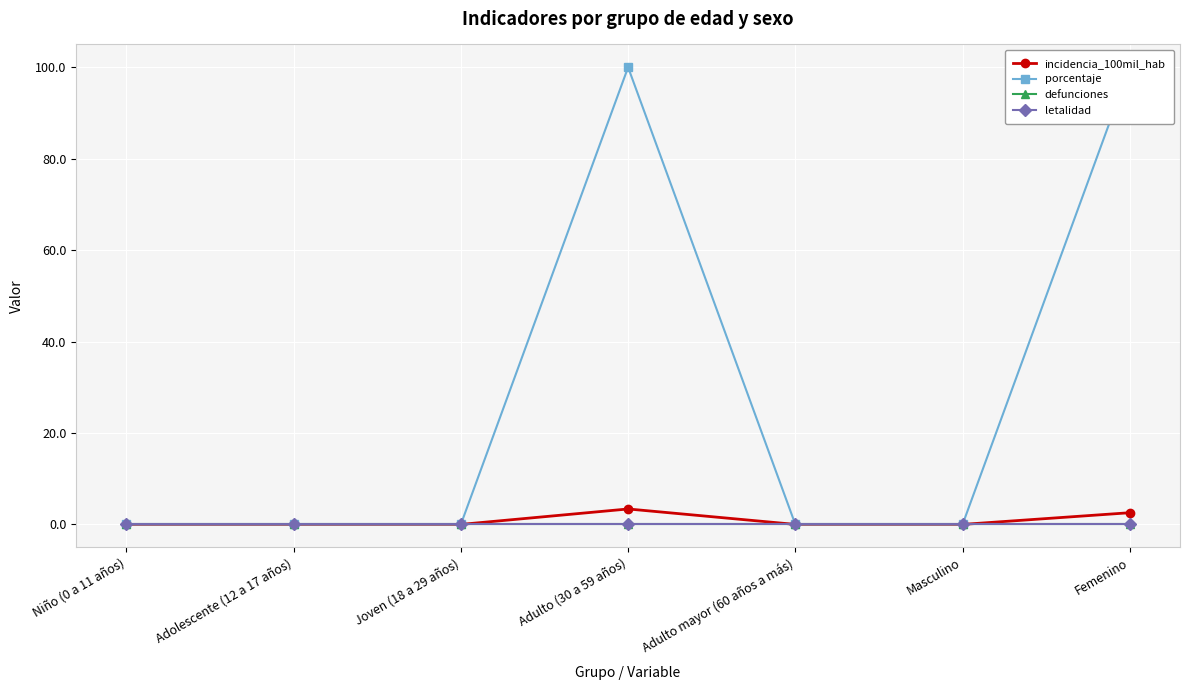

What are all the series names shown in the legend?

incidencia_100mil_hab, porcentaje, defunciones, letalidad